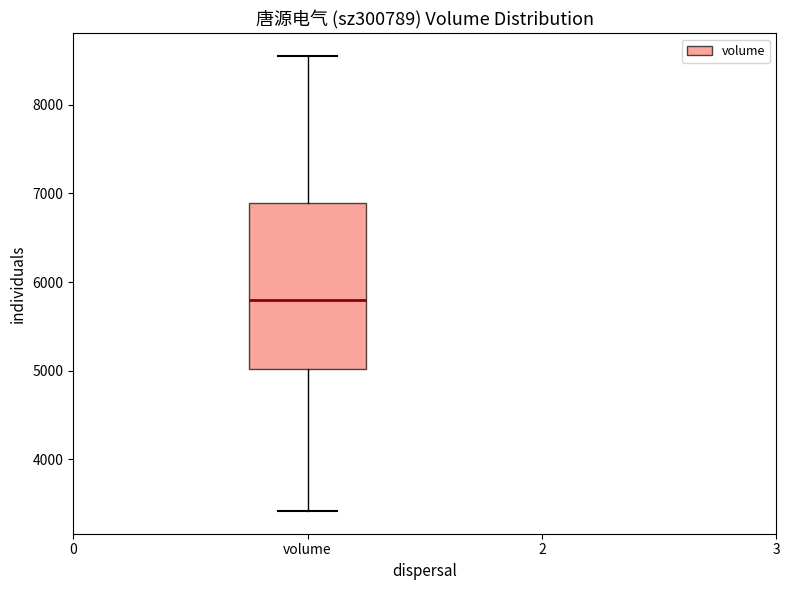

Transcribe this box plot: give where the median line is, the range the box spans, and where the two whiskers end, as read against the y-axis. The values are not printed on the chart, so give them approximately, as read against the axis.

median 5800, box 5000 to 6900, whiskers 3400 to 8500